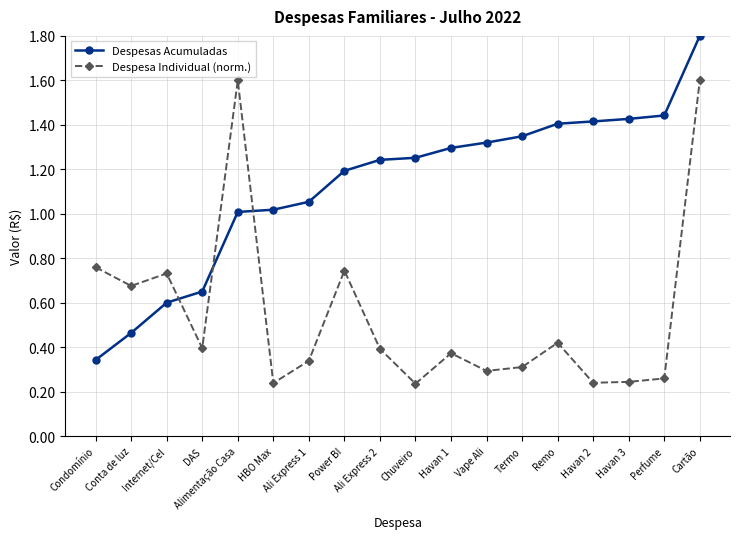

The value of Despesa Individual (norm.) at Perfume is 0.4. True or false?

False